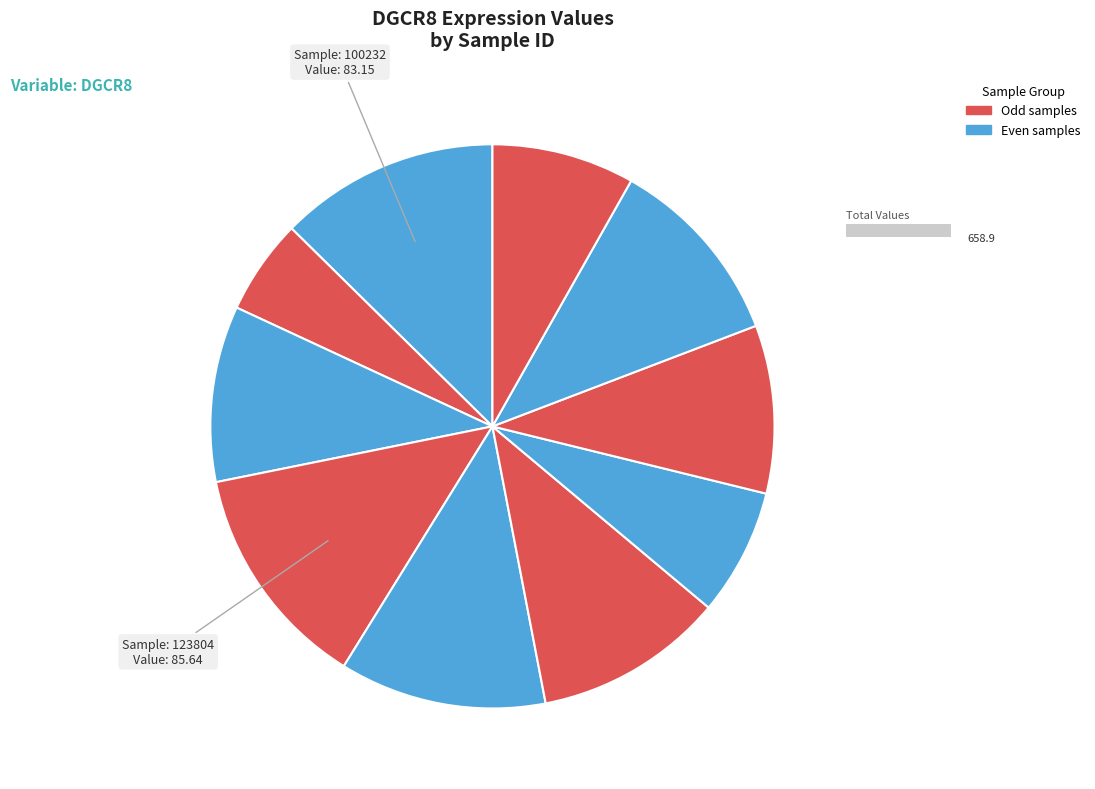

To the nearest percent, what percentage of the pie is 186481?

6%